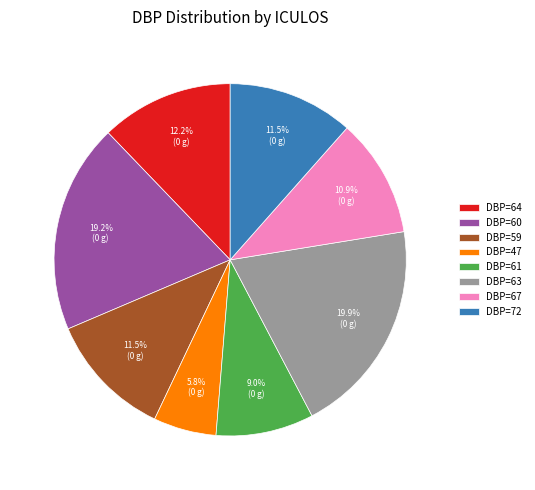

To the nearest percent, what is the average slice percentage?

12%